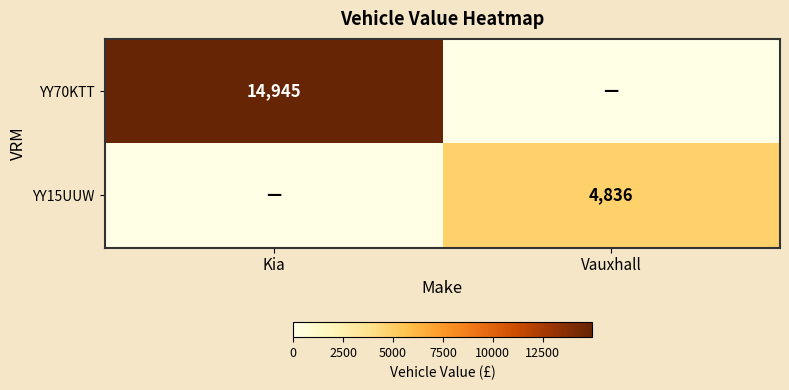

Which has a higher value, Kia or Vauxhall?

Kia